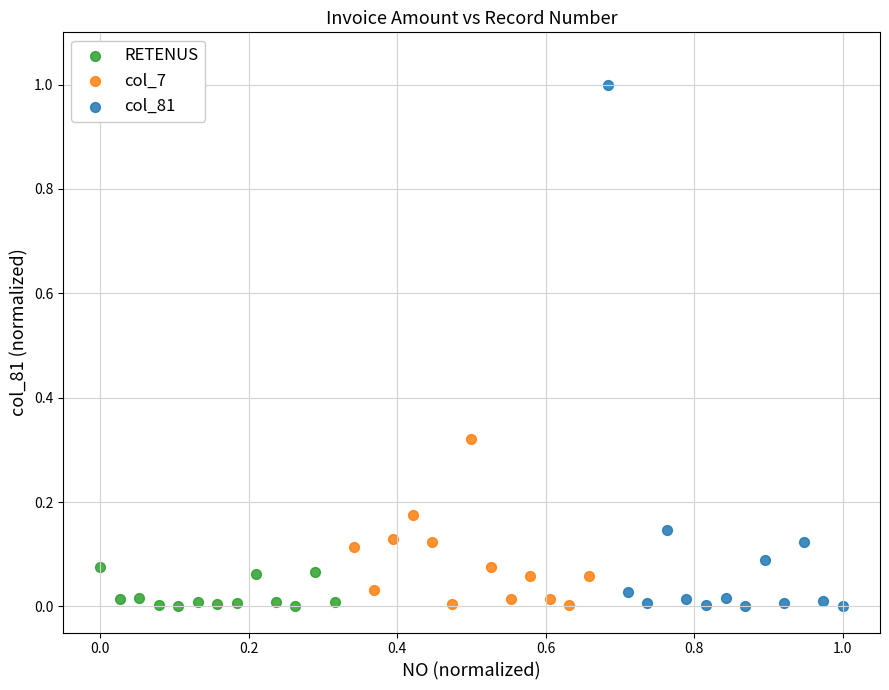

Which series reaches the maximum Y coordinate?

col_81